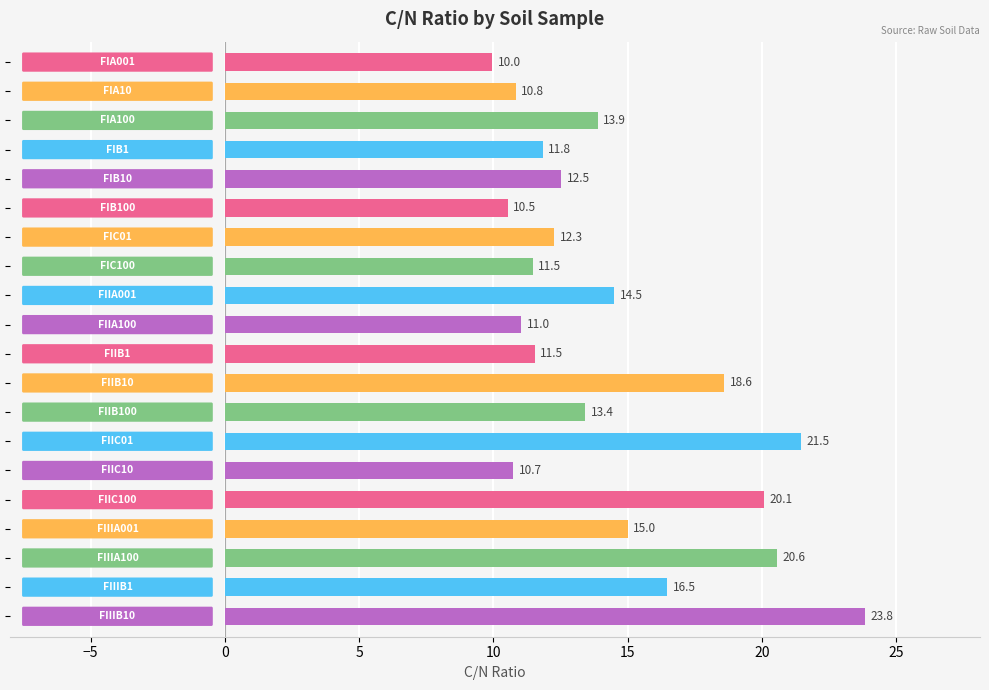

What is the sum of all values?

290.5